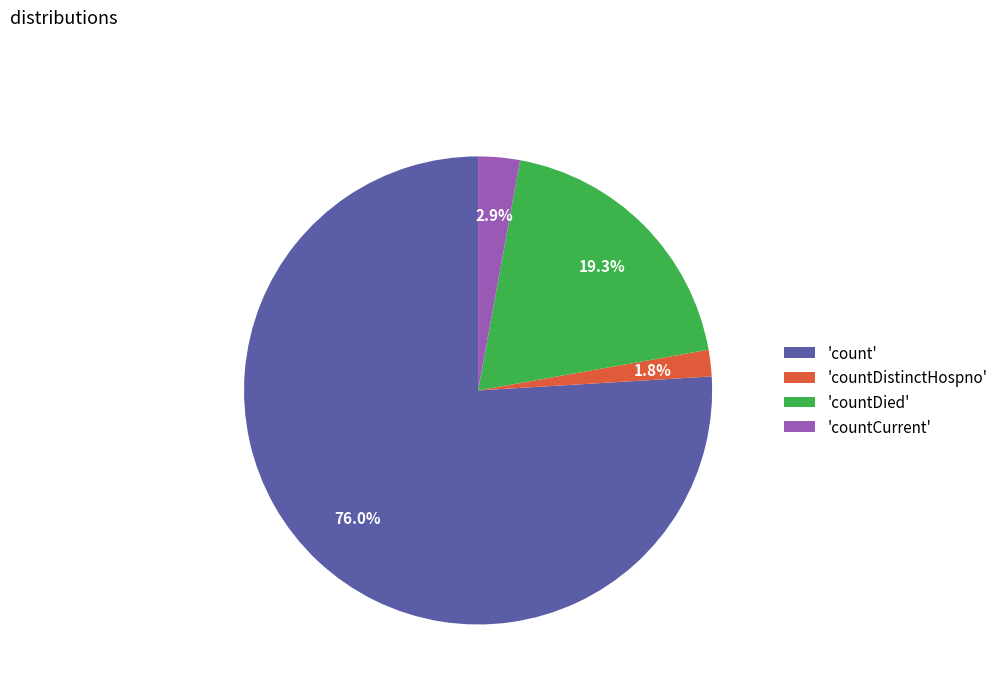

To the nearest percent, what is the average slice percentage?

25%